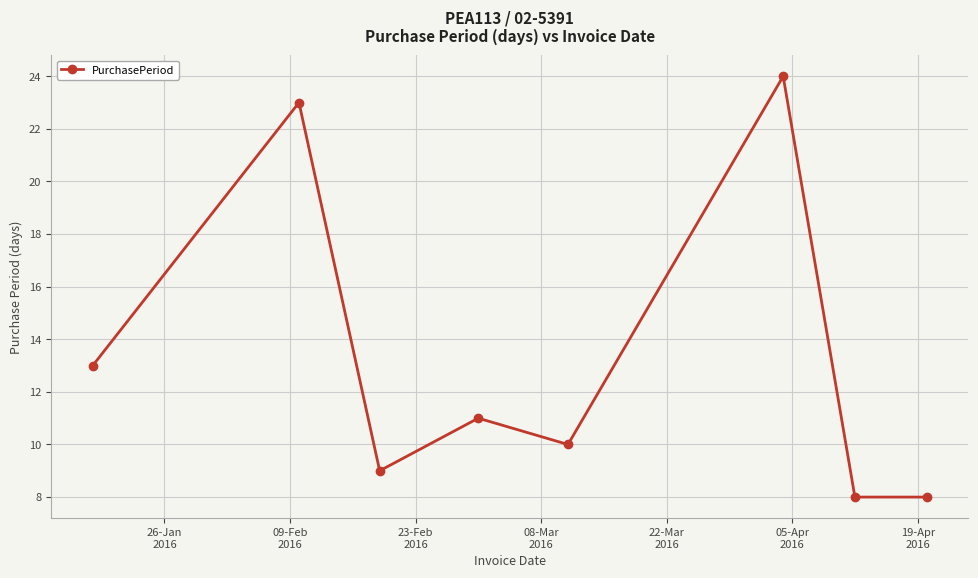

What is the greatest value displayed?

24